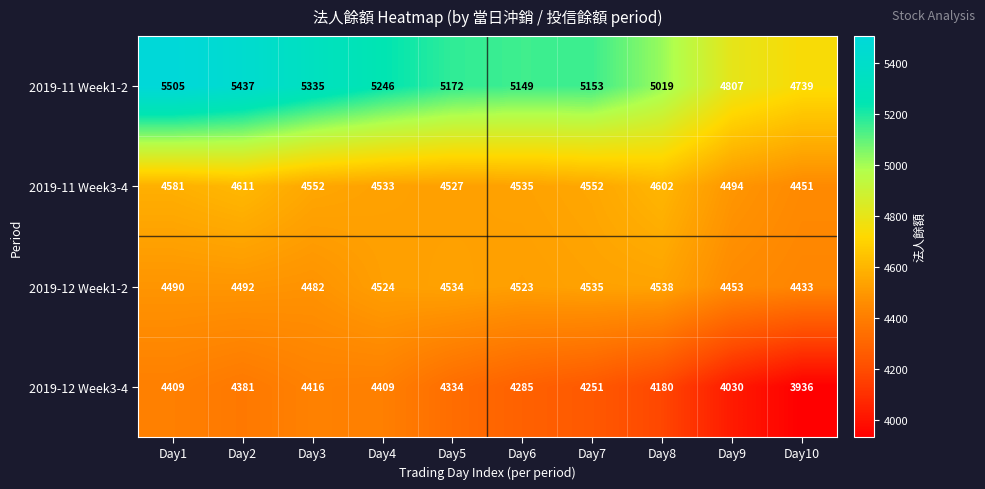

The 2019-12 Week3-4 series shows 2487 at Day8. True or false?

False